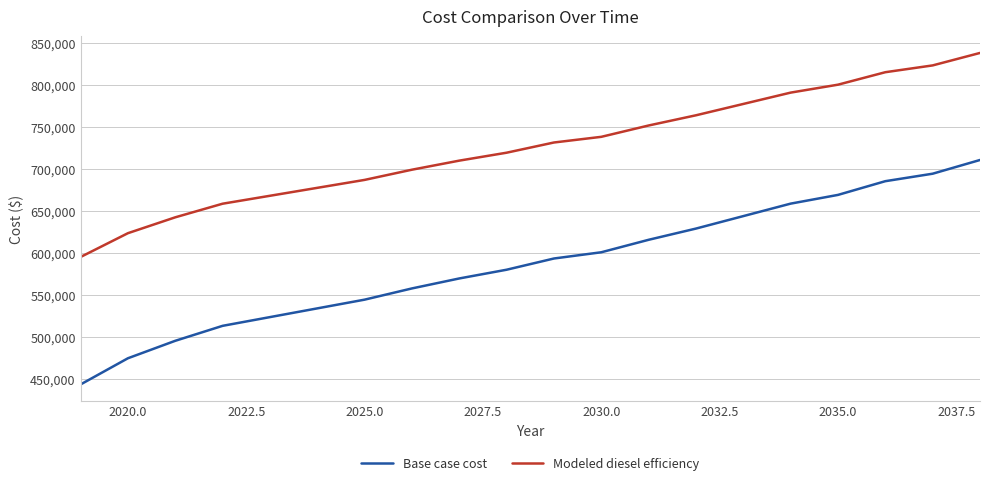

True or false: Modeled diesel efficiency has more than 0 interior local peaks.

False